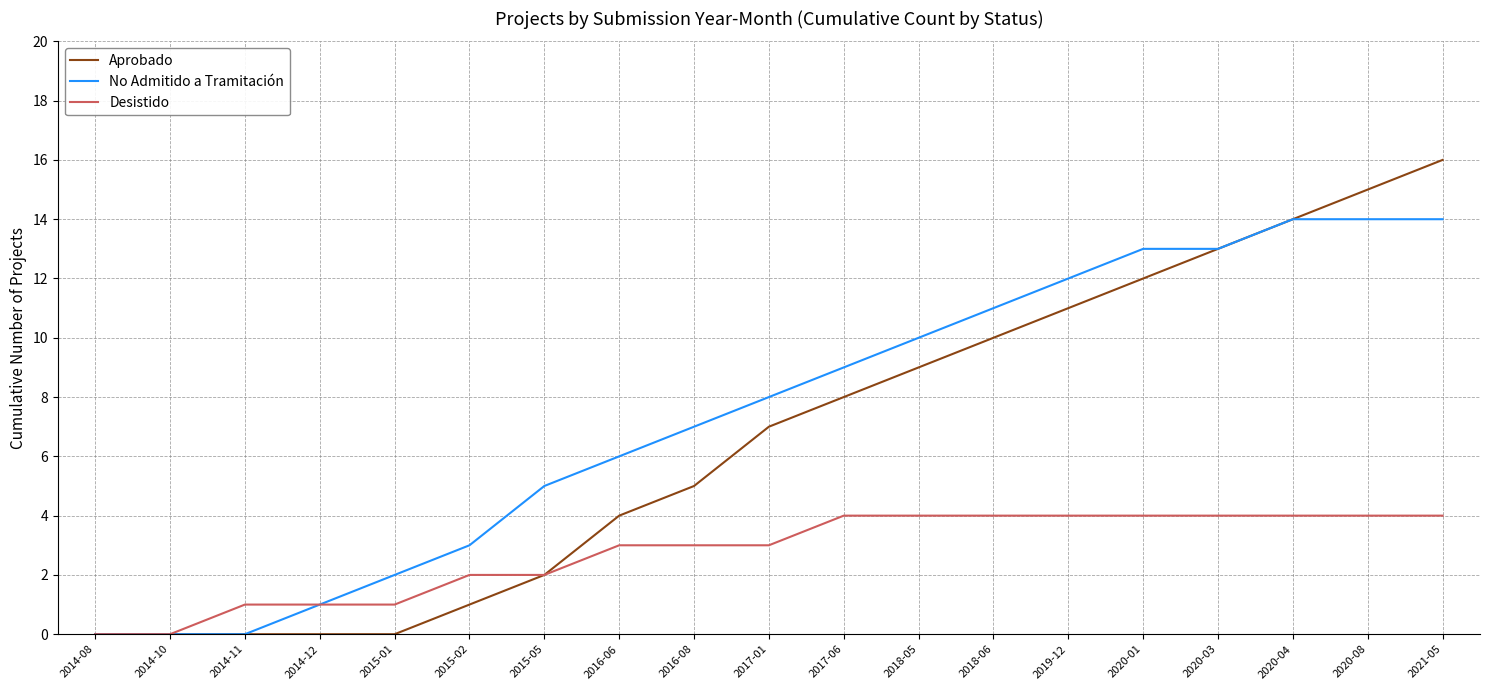

List the series in order of their peak value, highest first.

Aprobado, No Admitido a Tramitación, Desistido